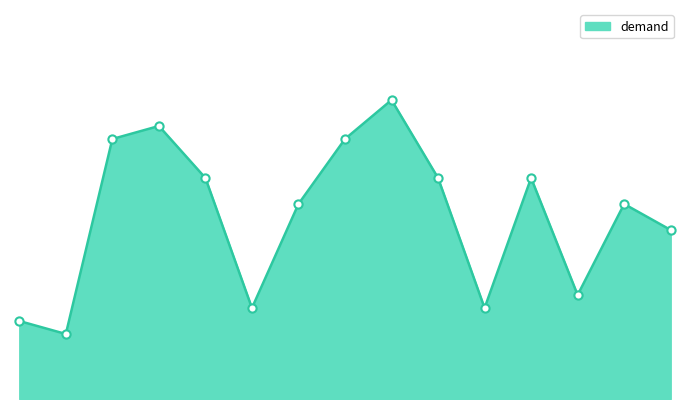

Does the chart have visible grid lines?

No